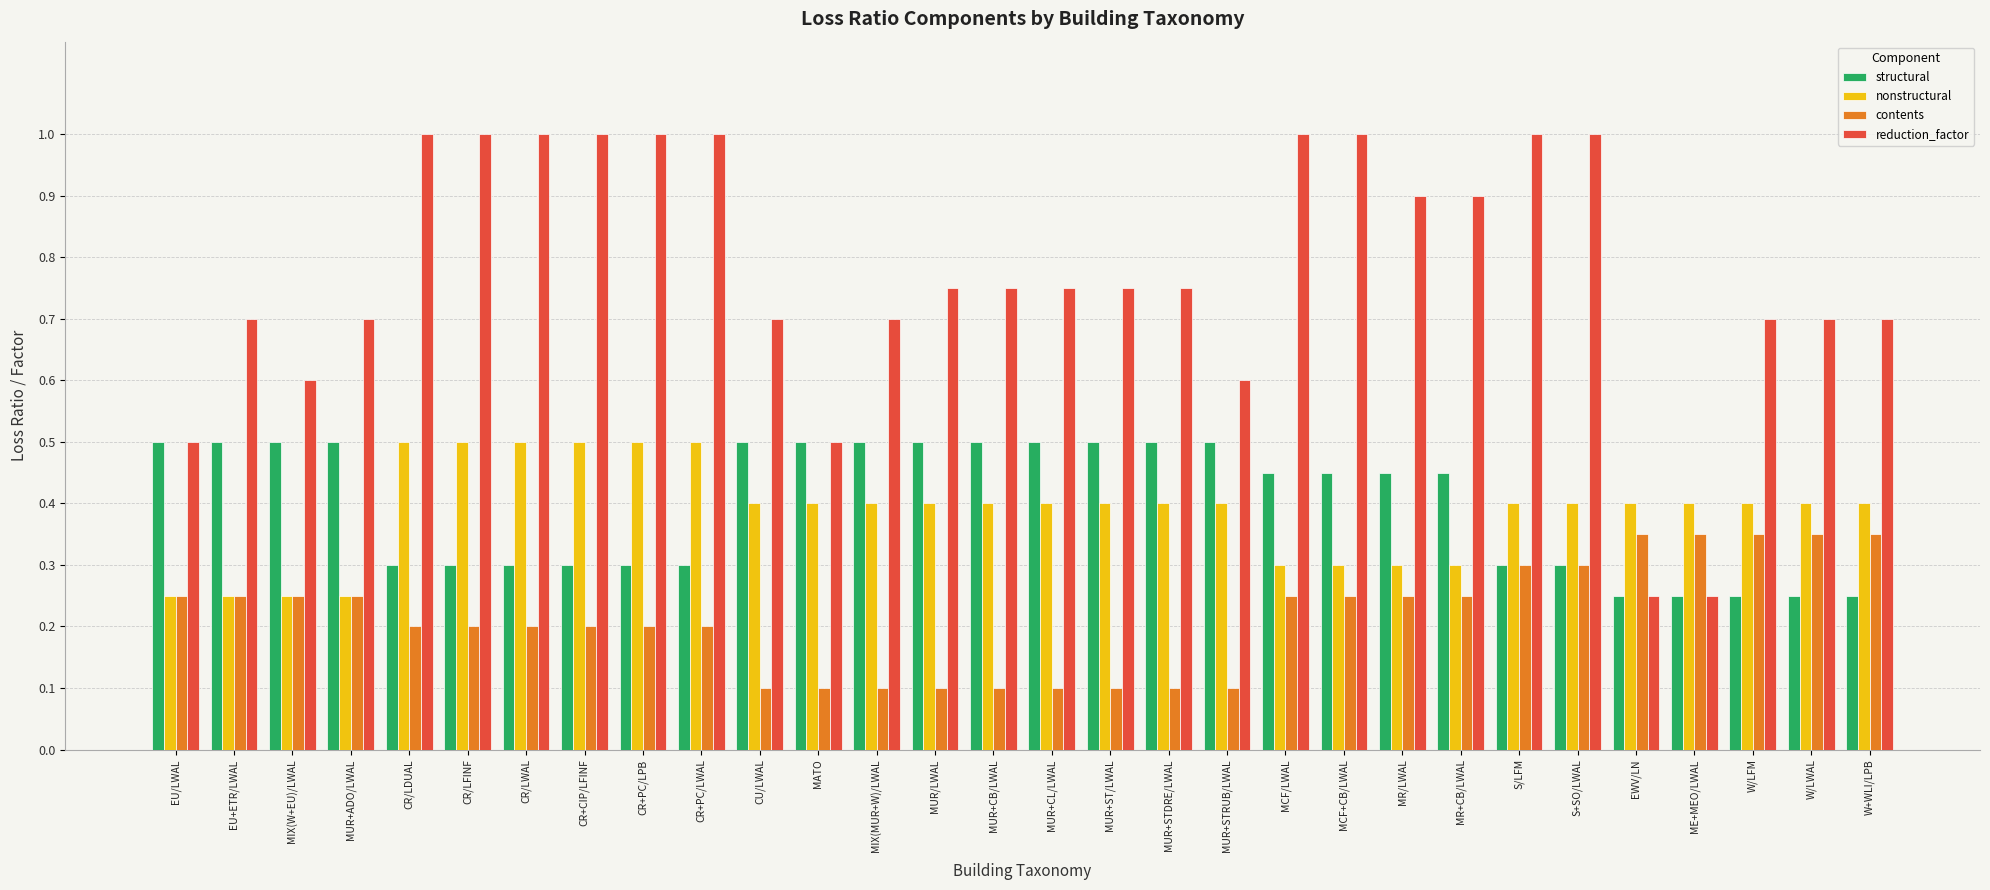

The value of structural at S+SO/LWAL is 0.3. True or false?

True